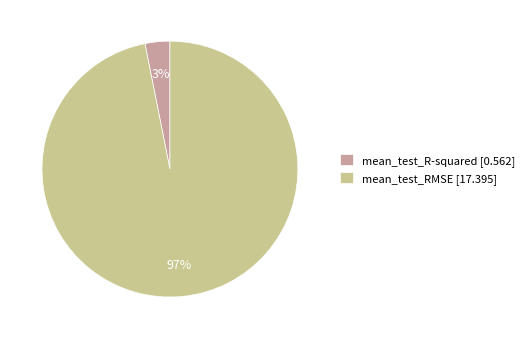

Which slice represents more than half of the pie?

mean_test_RMSE